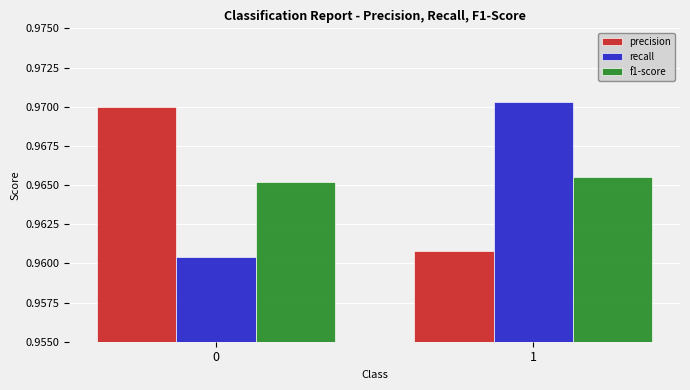

Rank the categories by precision value from lowest to highest.

1, 0